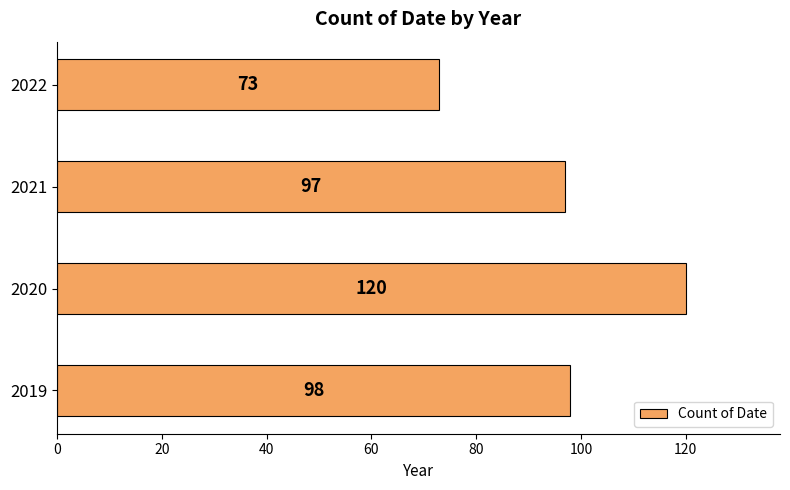

At which label is the value closest to 96?

2021